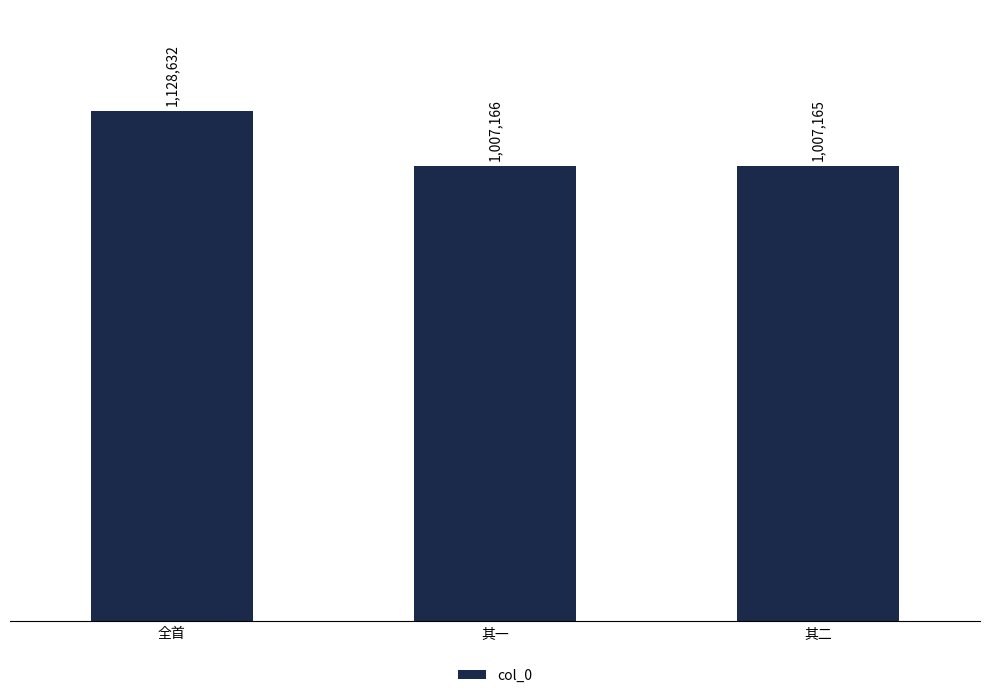

Reading right to left, transcribe all the data shown in this chart.

其二=1007165	其一=1007166	全首=1128632